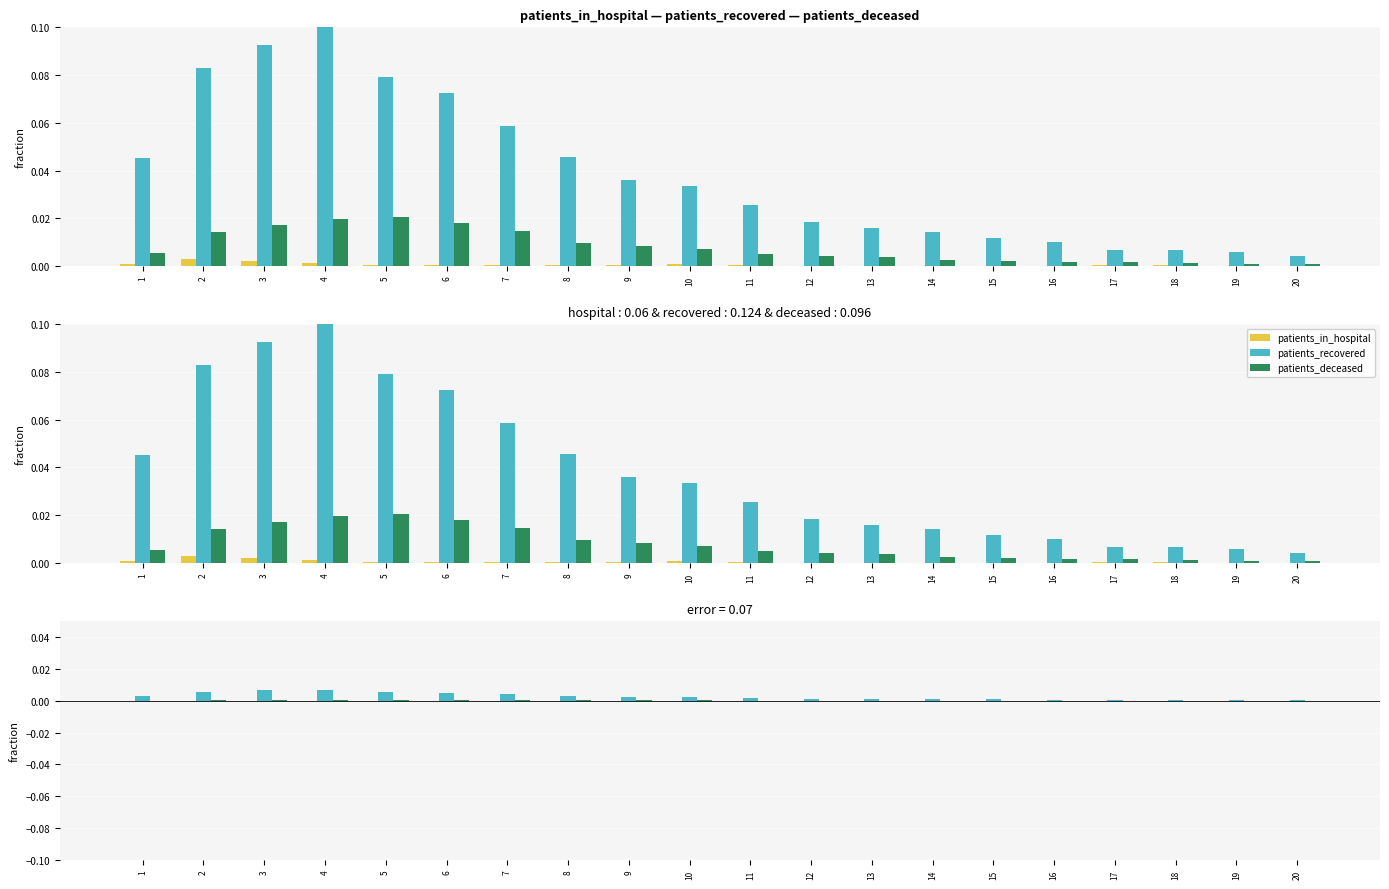

The value of patients_recovered at 20 is 0.0. True or false?

True